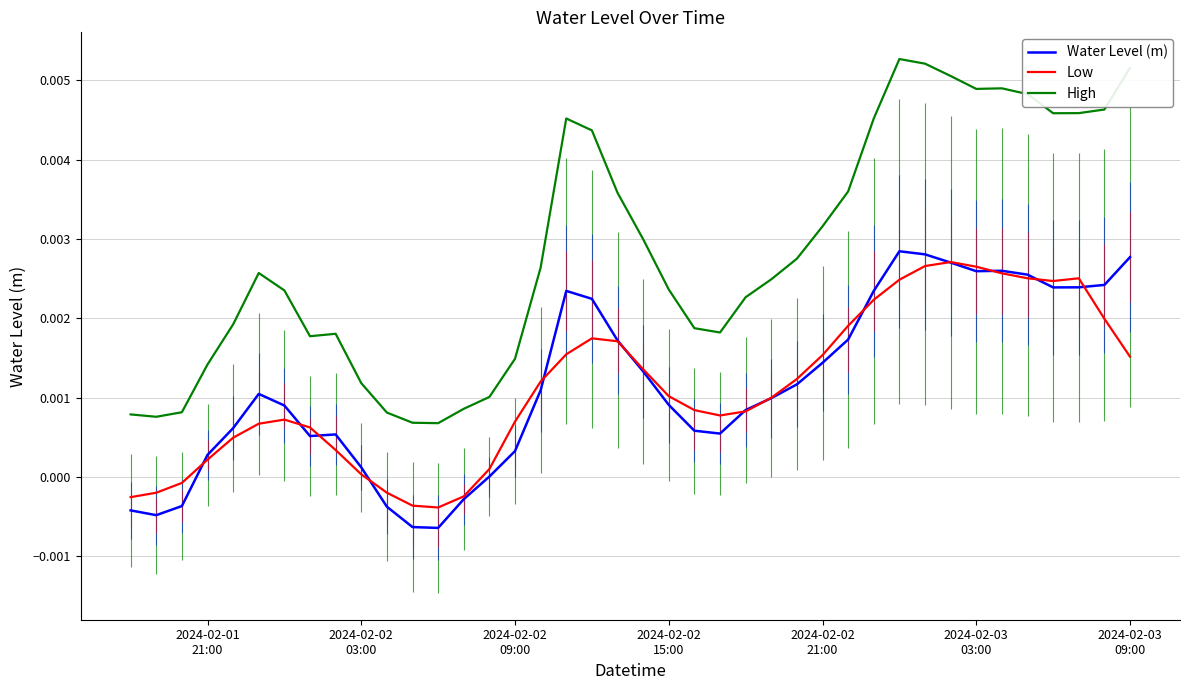

How many negative values does the Low series have?

7